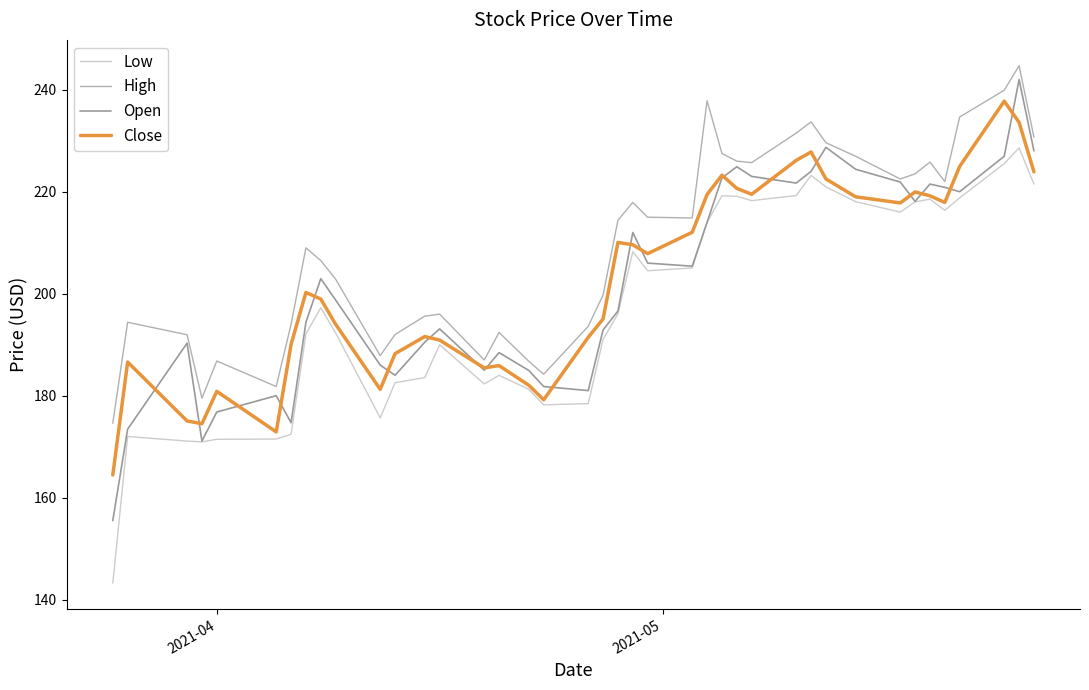

Is this an area chart (filled region under the line)?

No